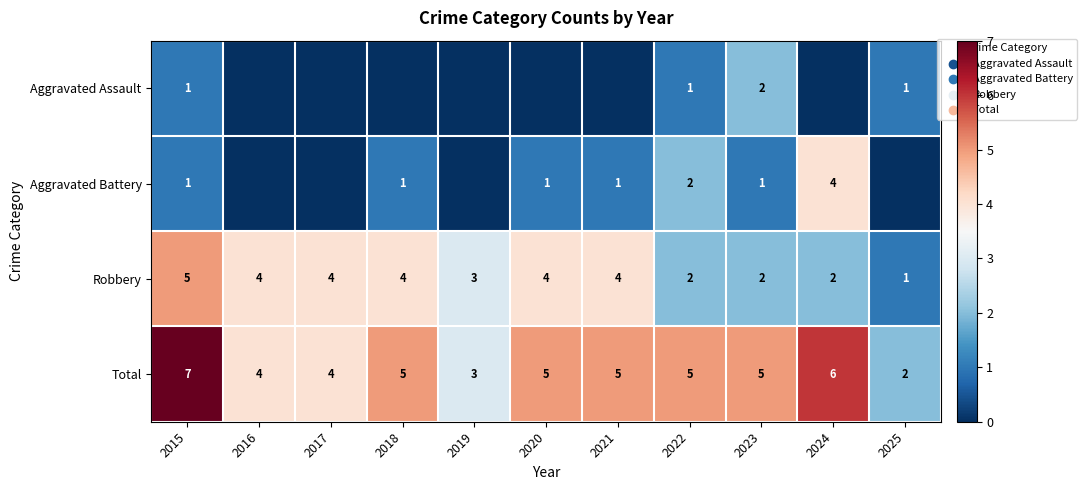

At which label does Total reach its peak?

2015